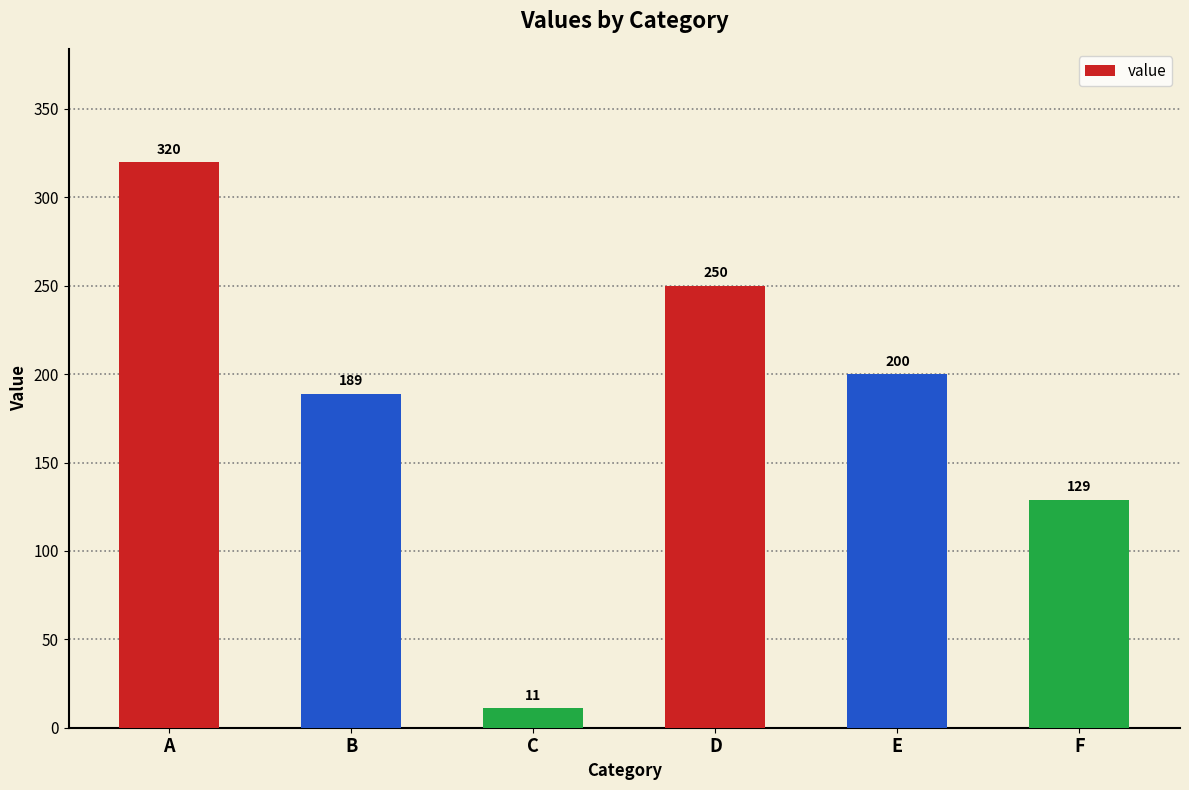

What is the change in value from D to F?

-121